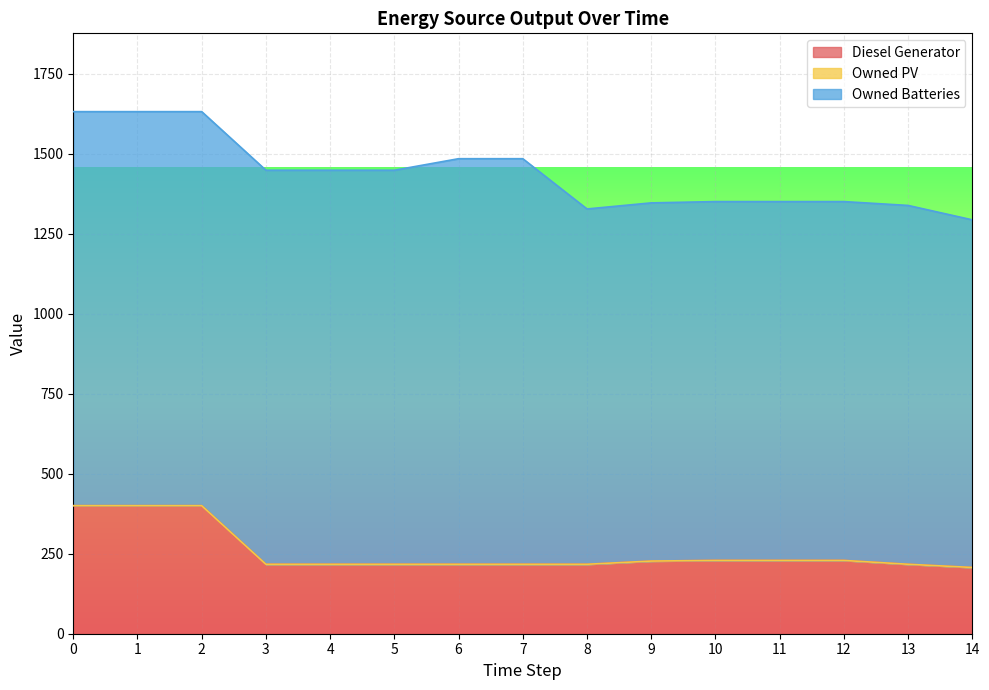

The Diesel Generator series shows 229.0 at 10. True or false?

True